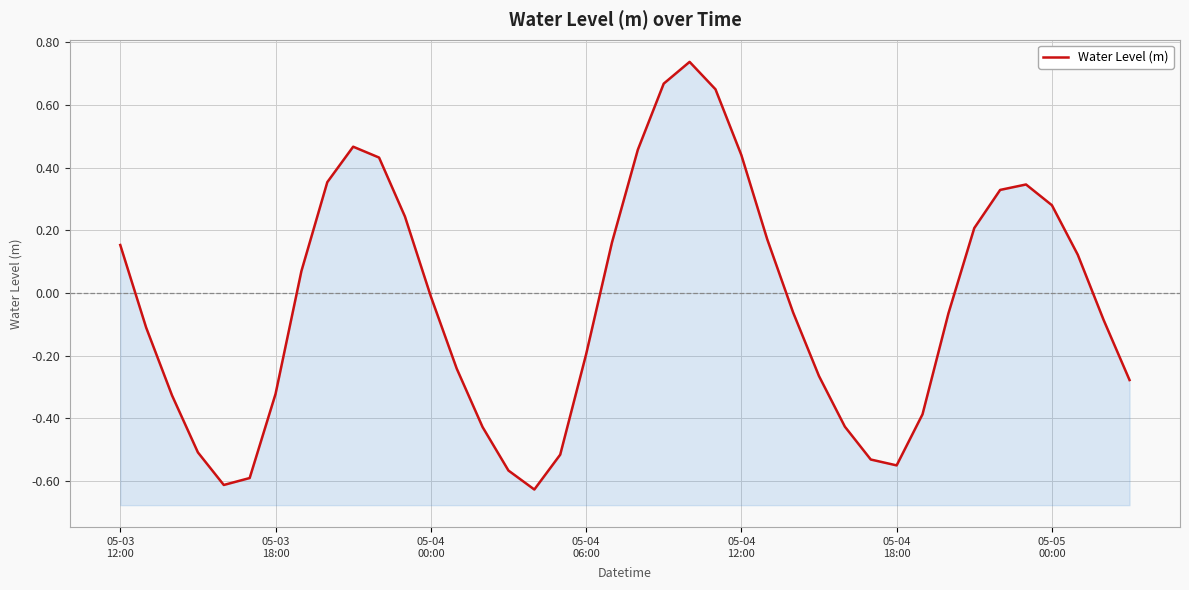

True or false: the data shows -0.9 at 17.

False